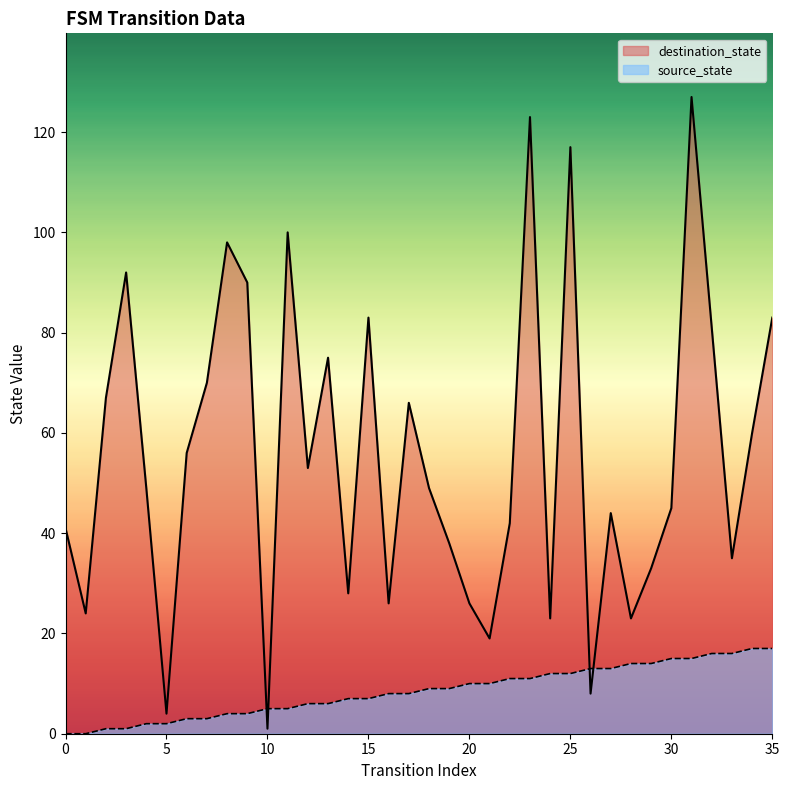

Where does the source_state series first go above 9?

20